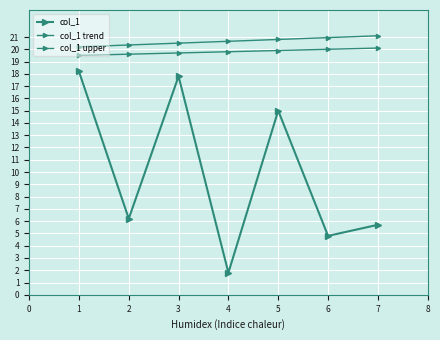

True or false: col_1 upper and col_1 intersect in this chart.

False